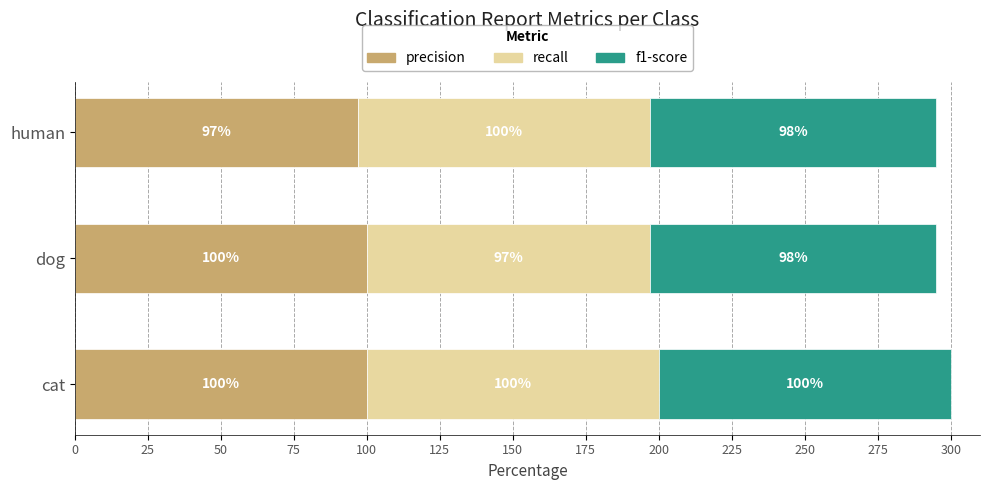

What is the sum of all precision values?

297